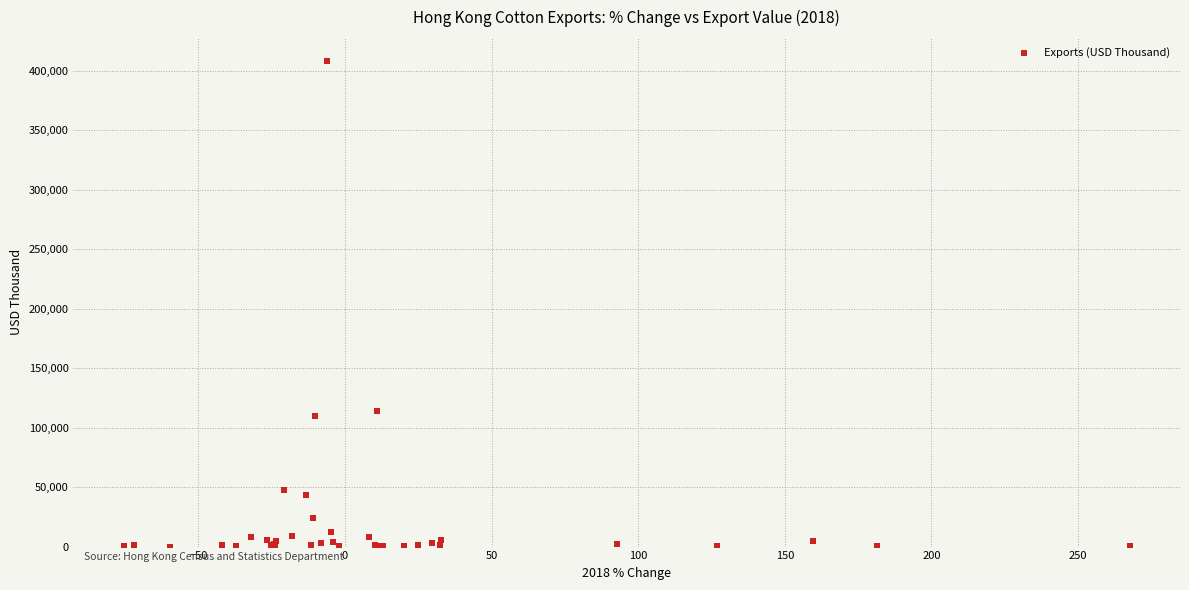

What Y value in the scatter plot is closest to 203916?

114113.1